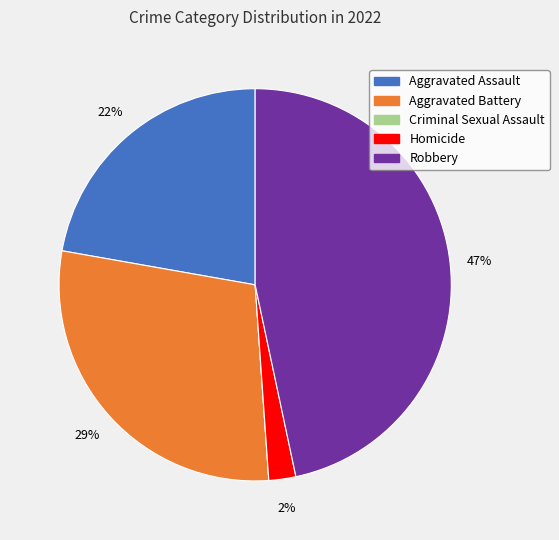

Which slice is the largest?

Robbery